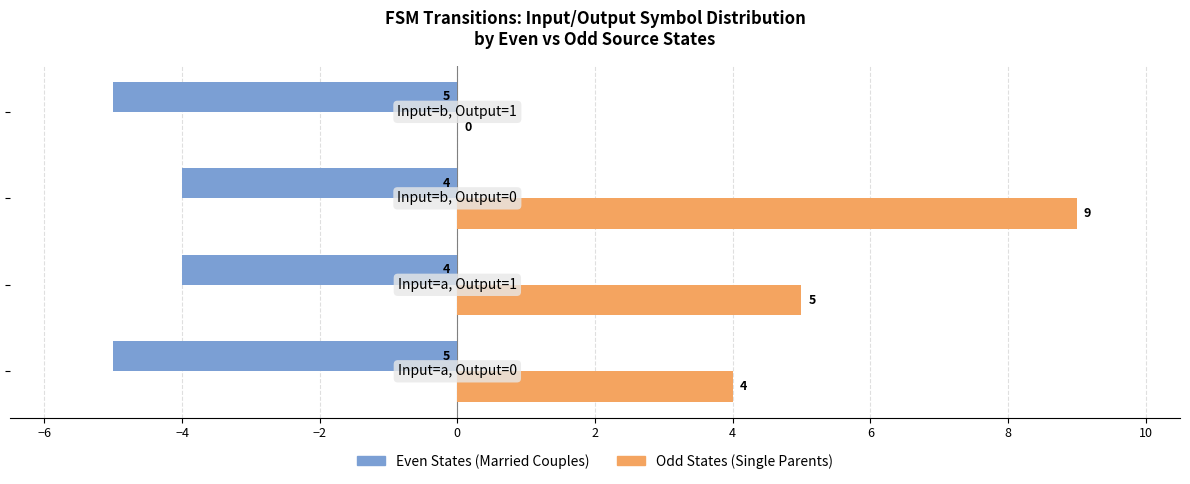

Which series has the largest total across all categories?

Odd States (Single Parents)